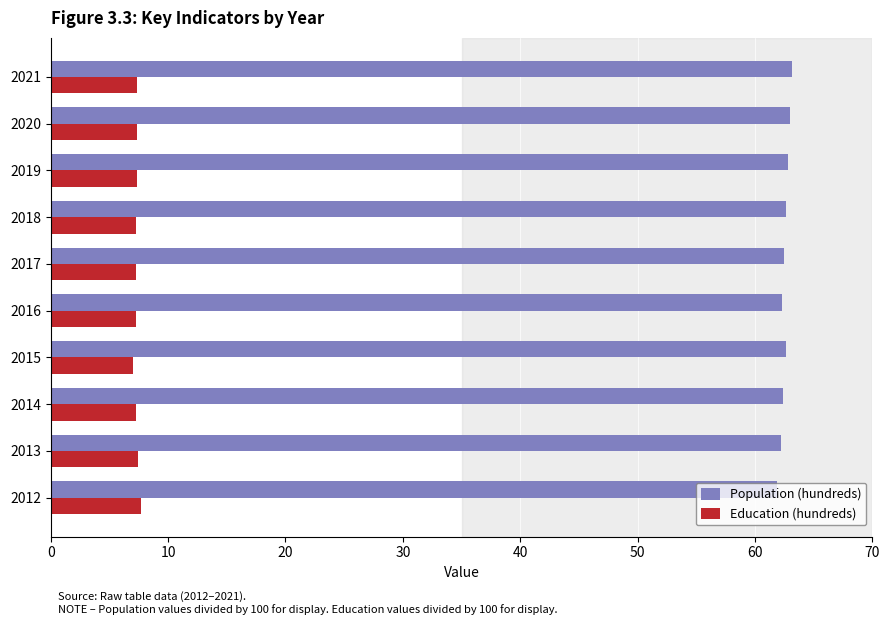

What is the spread (max minus min) of values at 2016?

55.1